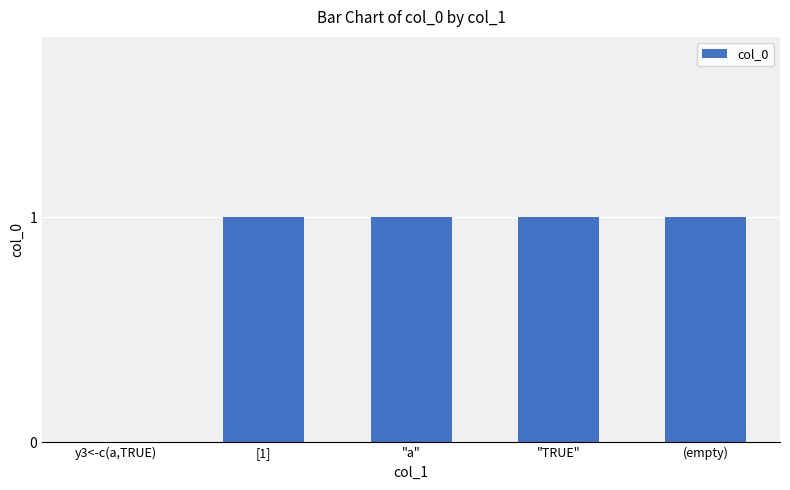

True or false: the data shows 0 at "TRUE".

False